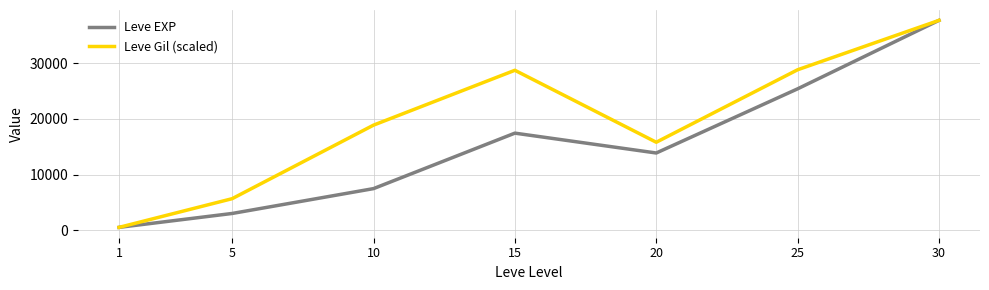

At which category is the sum across all series the highest?

30